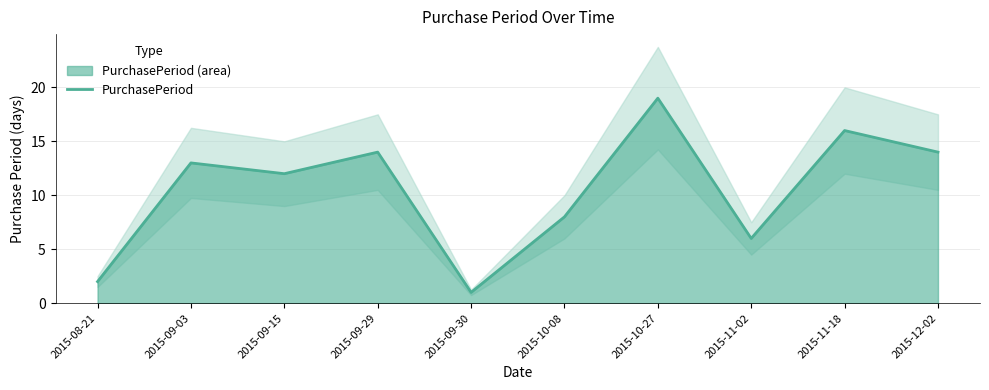

At which category does the data reach its first local peak?

2015-09-03